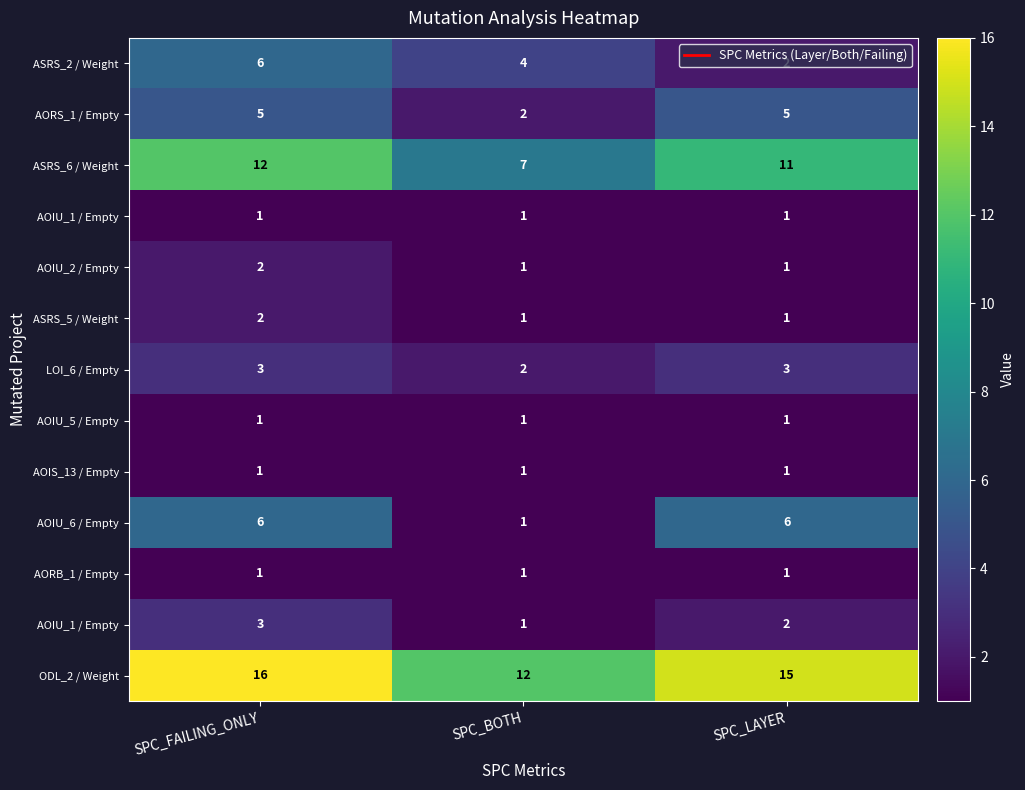

What is the total value across all series at SPC_LAYER?

50